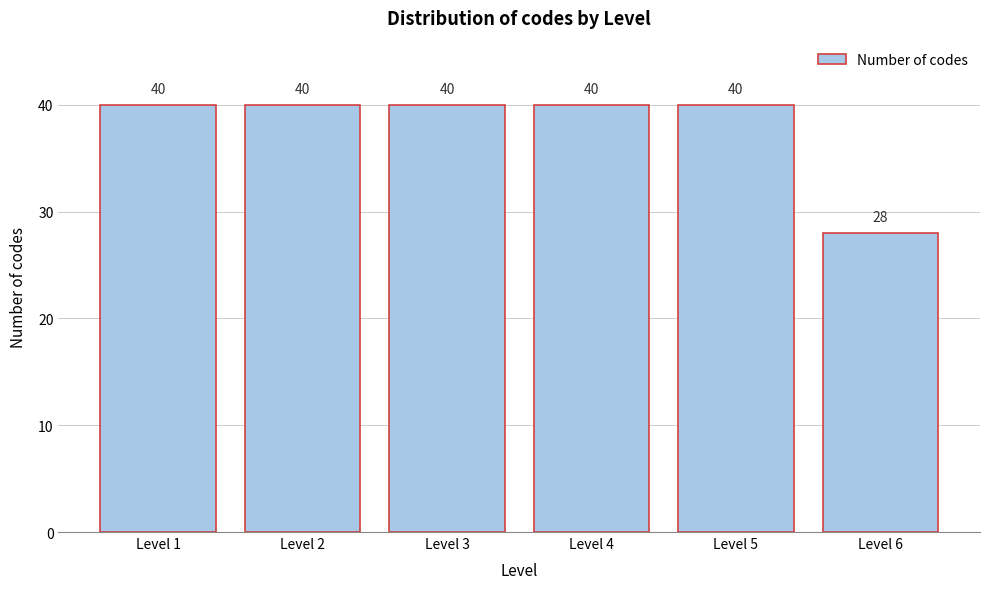

Reading right to left, extract all data points from this chart.

28	40	40	40	40	40